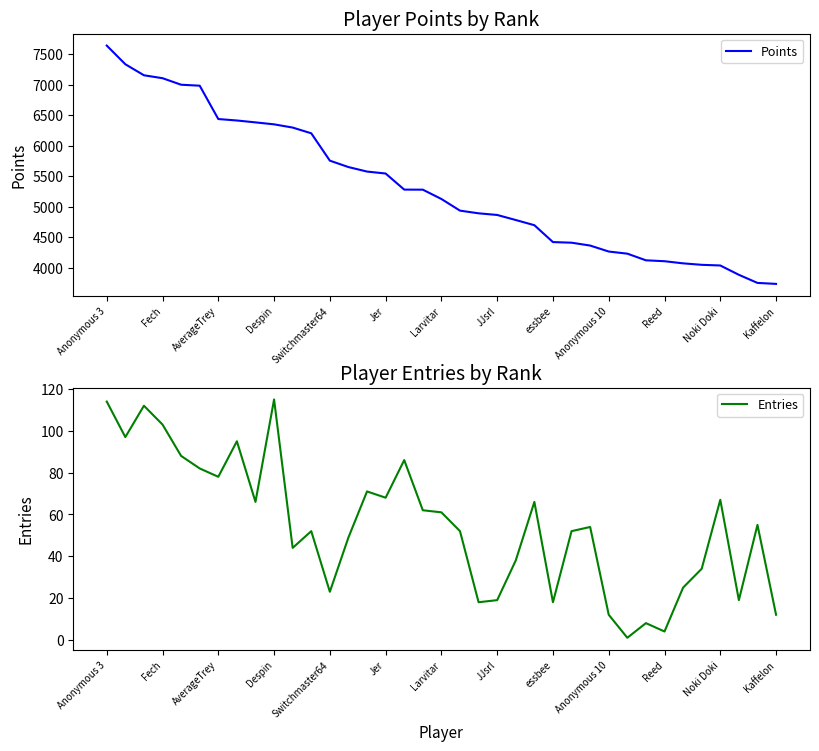

What is the lowest value of the Points series?

3732